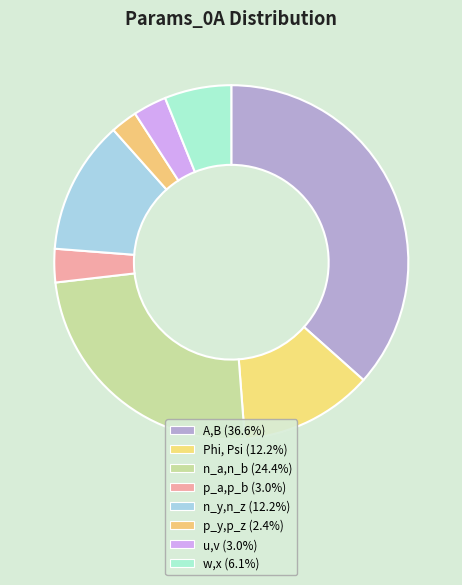

Does any single category account for the majority?

No